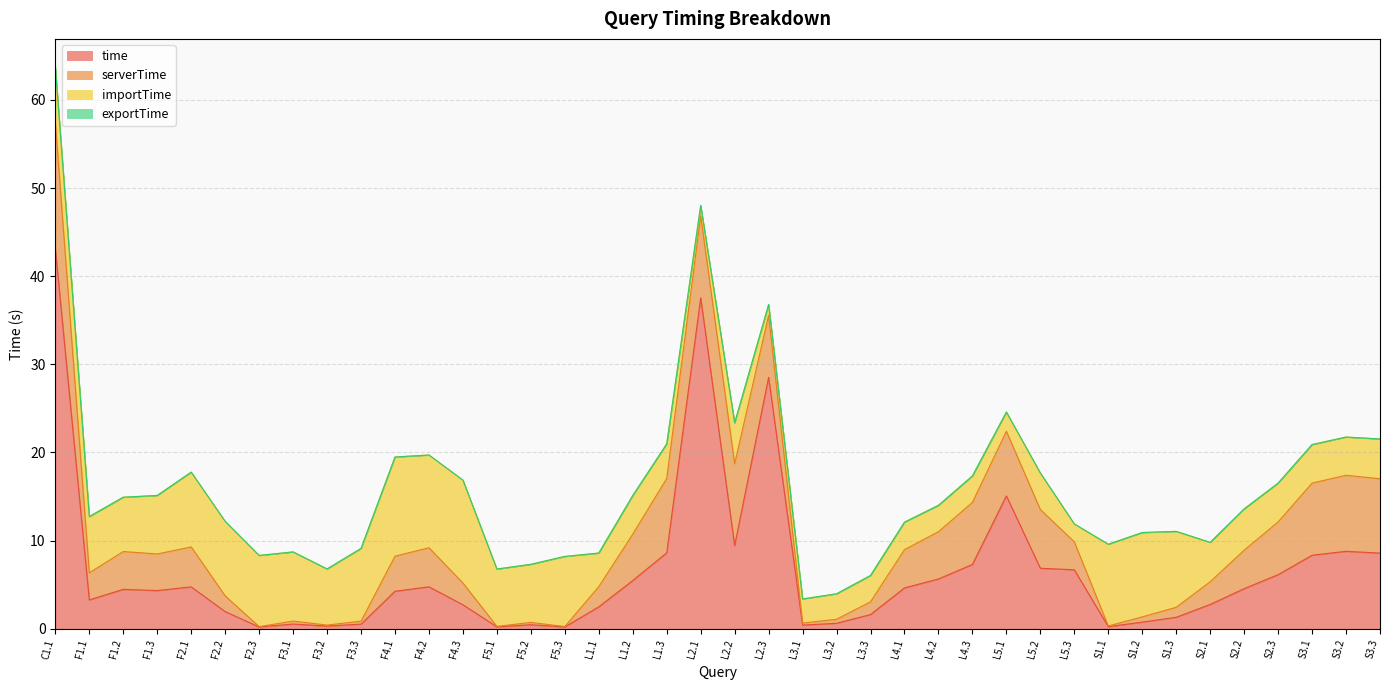

Which category has the highest value in the importTime series?

F4.3